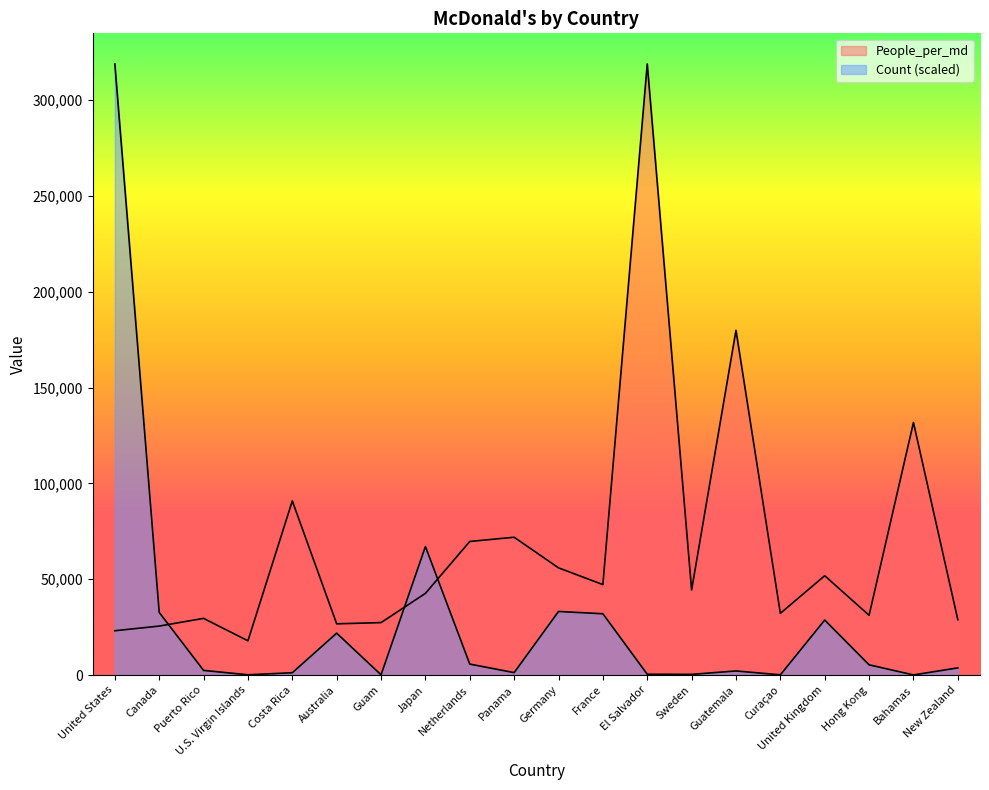

Rank the categories by People_per_md value from highest to lowest.

El Salvador, Guatemala, Bahamas, Costa Rica, Panama, Netherlands, Germany, United Kingdom, France, Sweden, Japan, Curaçao, Hong Kong, Puerto Rico, New Zealand, Guam, Australia, Canada, United States, U.S. Virgin Islands